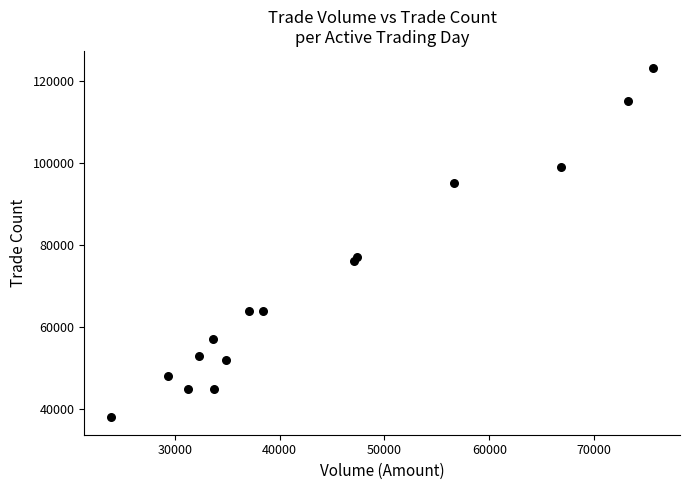

What is the range of X values (max minus min)?

51670